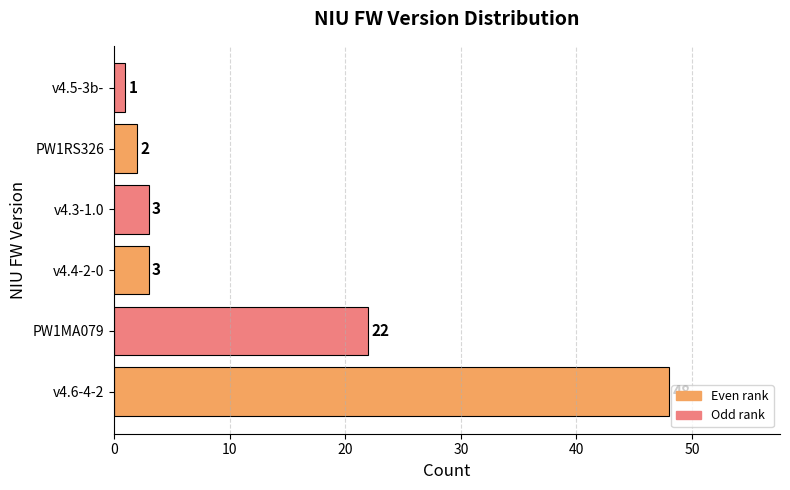

What is the difference between the maximum and minimum values?

47